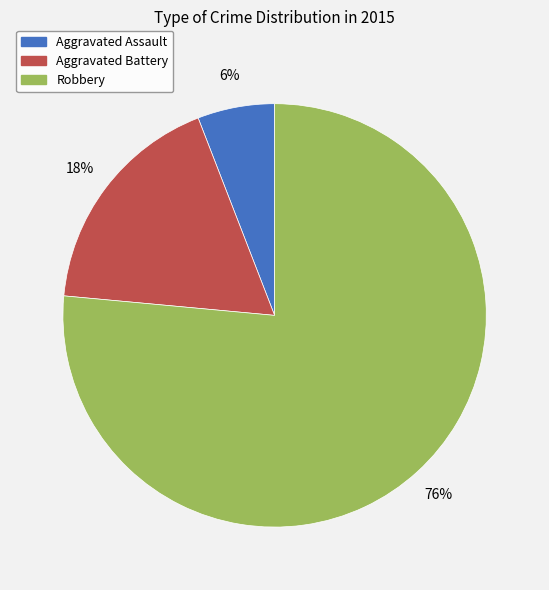

Do Aggravated Assault and Robbery together represent more than half of the pie?

Yes